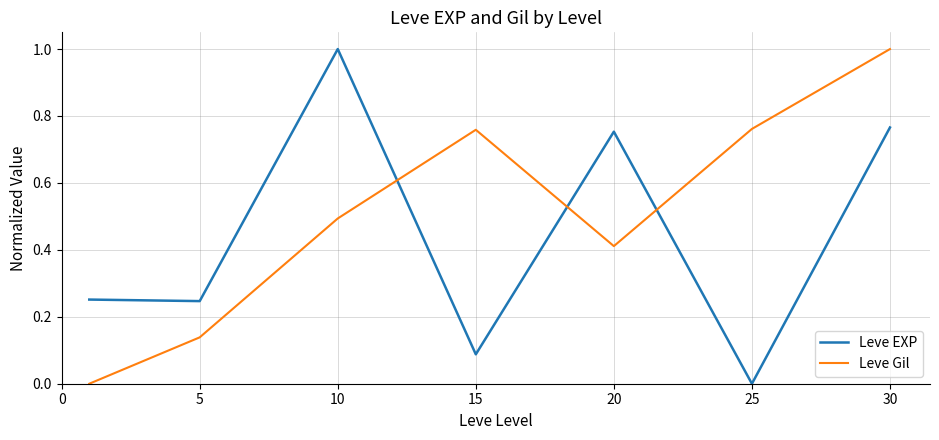

True or false: Leve Gil and Leve EXP intersect in this chart.

True